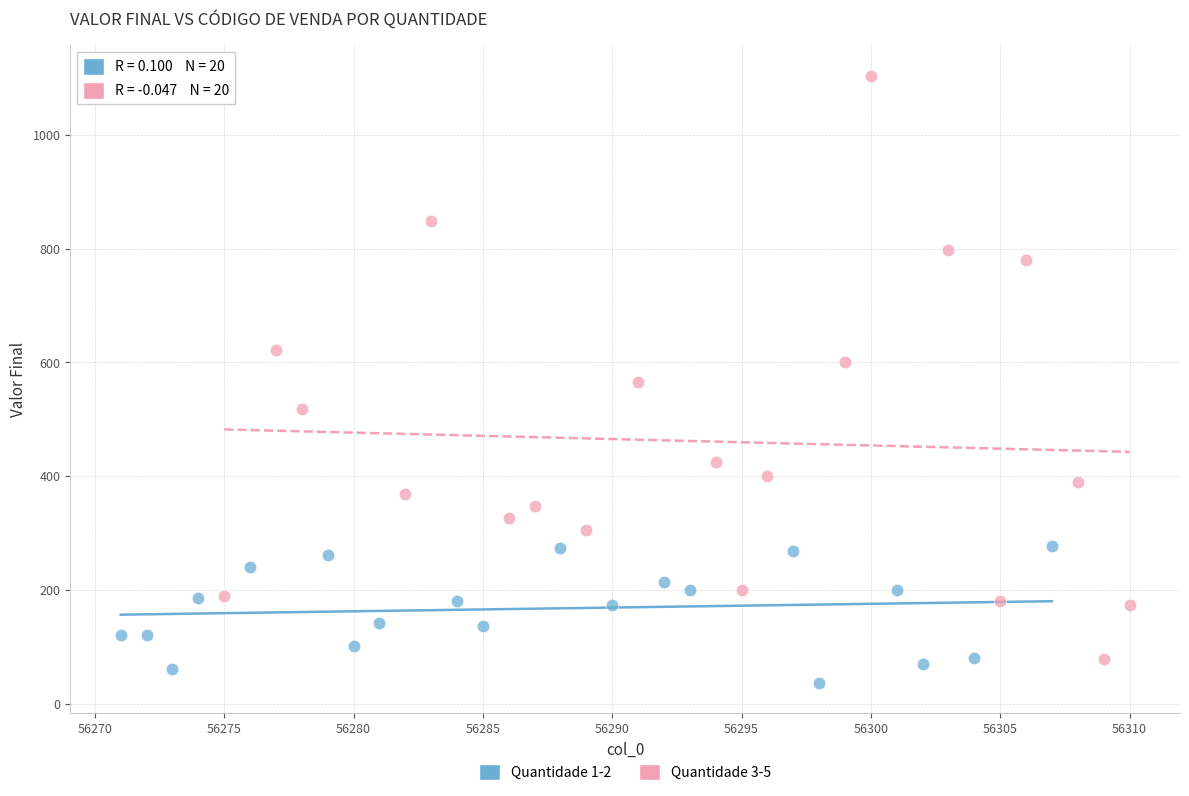

Which series has the widest spread of Y values?

Quantidade 3-5